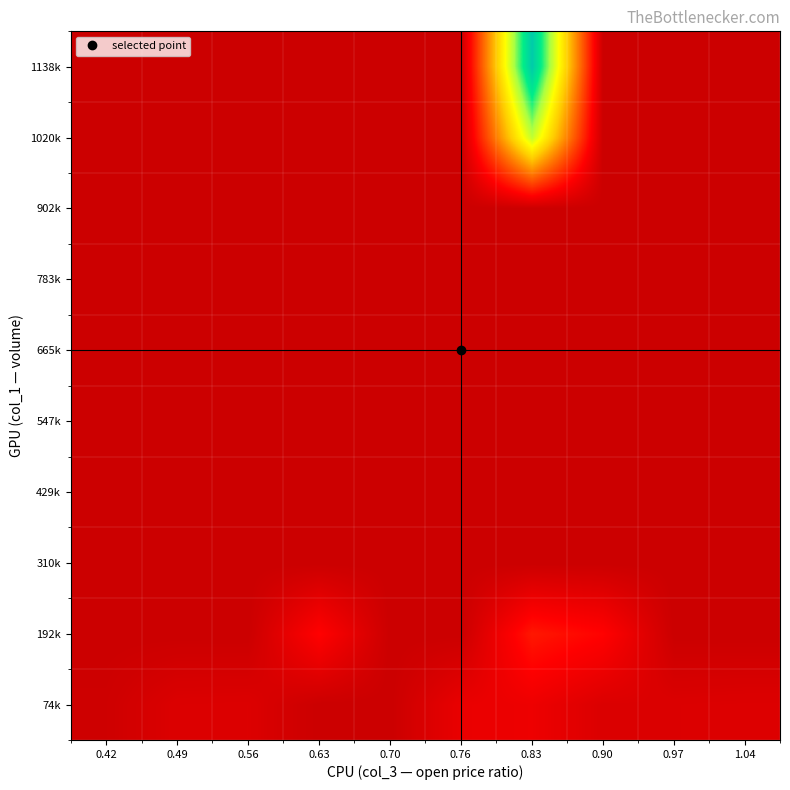

Reading right to left, list all the values displayed in this chart.

74k: 1.04=45950.0	0.97=42300.0	0.90=40612.5	0.83=87850.0	0.76=77550.0	0.70=0.0	0.63=0.0	0.56=44700.0	0.49=42550.0	0.42=7975.0
192k: 1.04=0.0	0.97=0.0	0.90=134550.0	0.83=175350.0	0.76=0.0	0.70=0.0	0.63=133700.0	0.56=0.0	0.49=0.0	0.42=0.0
310k: 1.04=0.0	0.97=0.0	0.90=0.0	0.83=0.0	0.76=0.0	0.70=0.0	0.63=0.0	0.56=0.0	0.49=0.0	0.42=0.0
429k: 1.04=0.0	0.97=0.0	0.90=0.0	0.83=0.0	0.76=0.0	0.70=0.0	0.63=0.0	0.56=0.0	0.49=0.0	0.42=0.0
547k: 1.04=0.0	0.97=0.0	0.90=0.0	0.83=0.0	0.76=0.0	0.70=0.0	0.63=0.0	0.56=0.0	0.49=0.0	0.42=0.0
665k: 1.04=0.0	0.97=0.0	0.90=0.0	0.83=0.0	0.76=0.0	0.70=0.0	0.63=0.0	0.56=0.0	0.49=0.0	0.42=0.0
783k: 1.04=0.0	0.97=0.0	0.90=0.0	0.83=0.0	0.76=0.0	0.70=0.0	0.63=0.0	0.56=0.0	0.49=0.0	0.42=0.0
902k: 1.04=0.0	0.97=0.0	0.90=0.0	0.83=0.0	0.76=0.0	0.70=0.0	0.63=0.0	0.56=0.0	0.49=0.0	0.42=0.0
1020k: 1.04=0.0	0.97=0.0	0.90=0.0	0.83=743200.0	0.76=0.0	0.70=0.0	0.63=0.0	0.56=0.0	0.49=0.0	0.42=0.0
1138k: 1.04=0.0	0.97=0.0	0.90=0.0	0.83=1039360.0	0.76=0.0	0.70=0.0	0.63=0.0	0.56=0.0	0.49=0.0	0.42=0.0